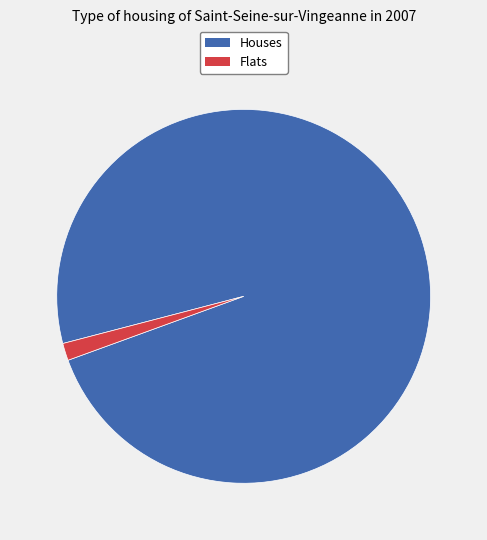

How many segments does this pie chart have?

2